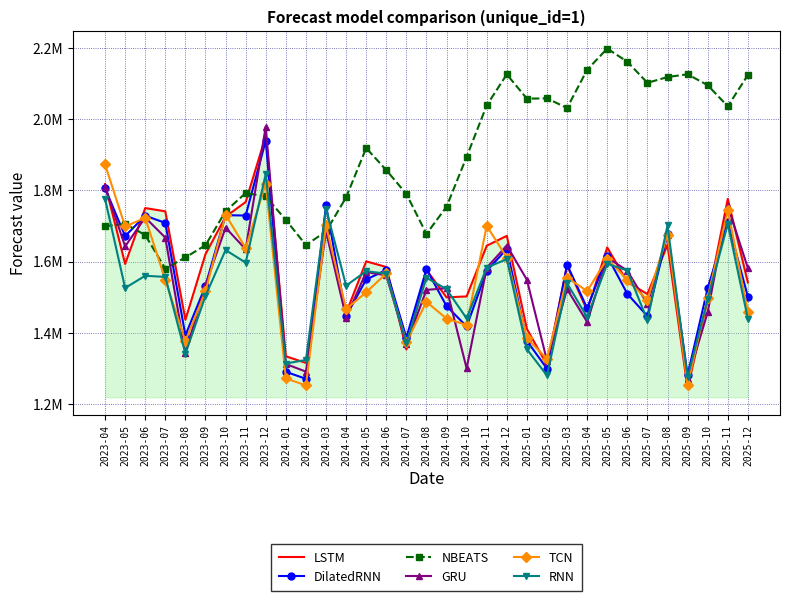

Which series has the largest total across all categories?

NBEATS